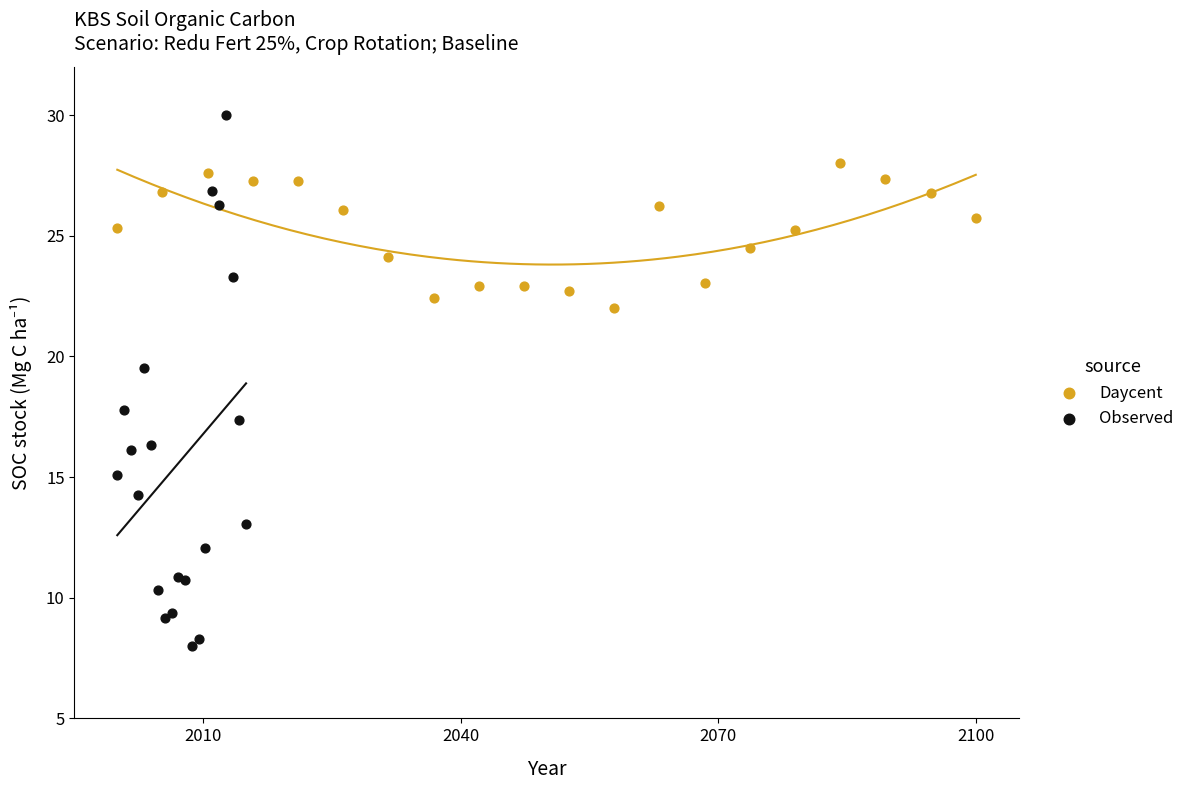

Which series has the widest spread of Y values?

Observed